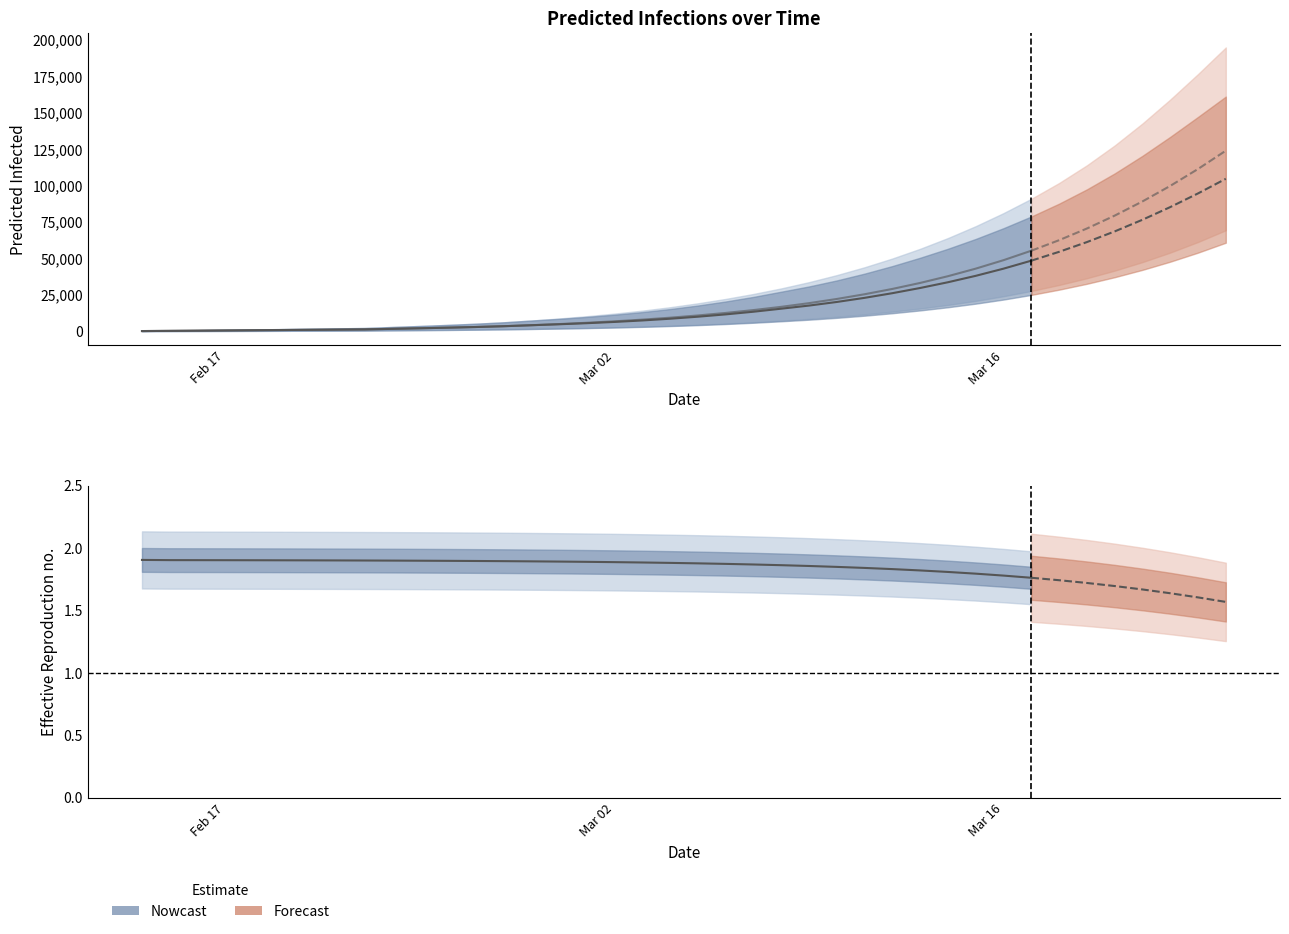

True or false: R mean and Total infected mean intersect in this chart.

False